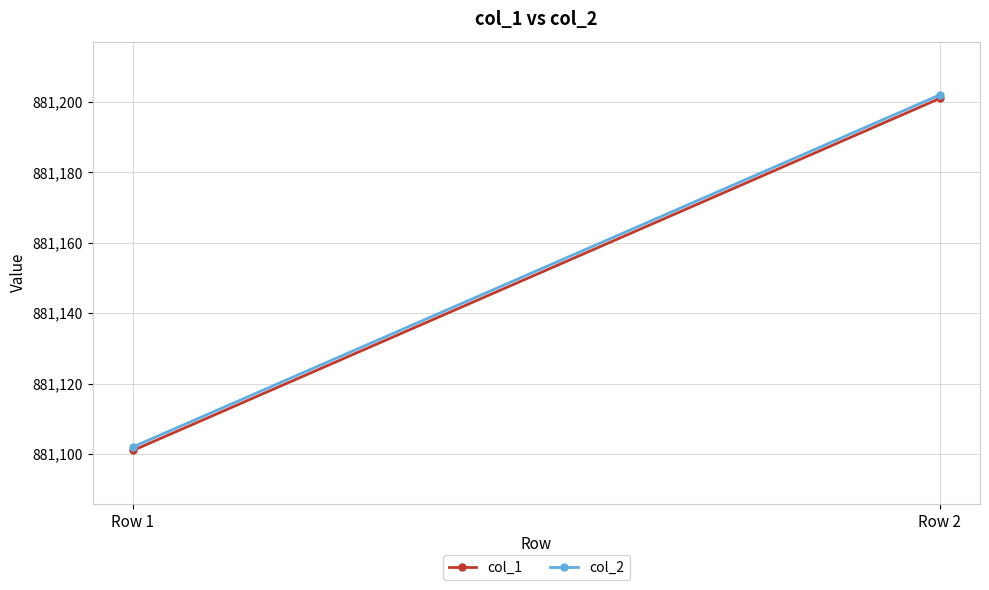

What is the minimum value for col_1?

881101